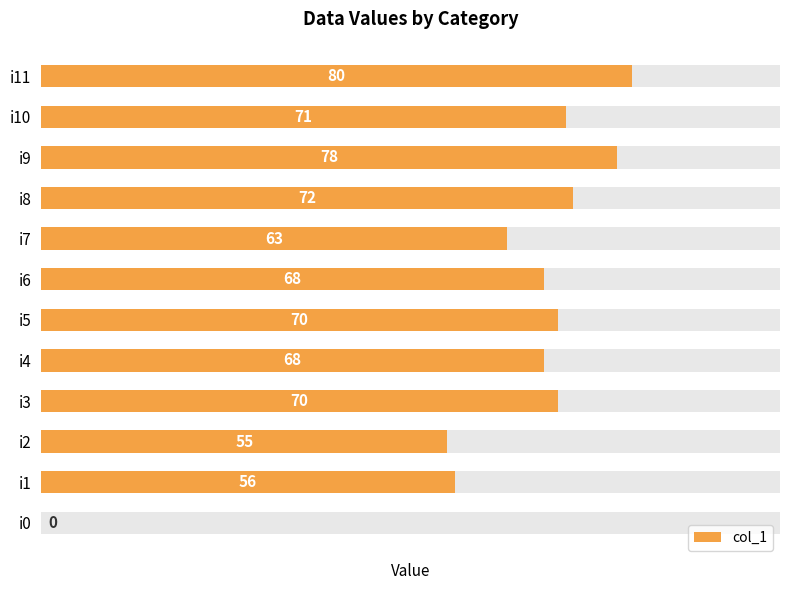

How many values are below 70?

6